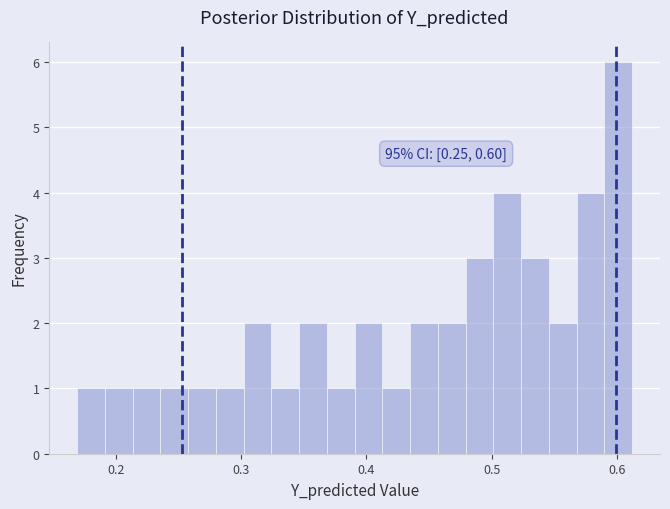

Read against the x-axis, roughly where is the centre of the tallest bar?

0.60